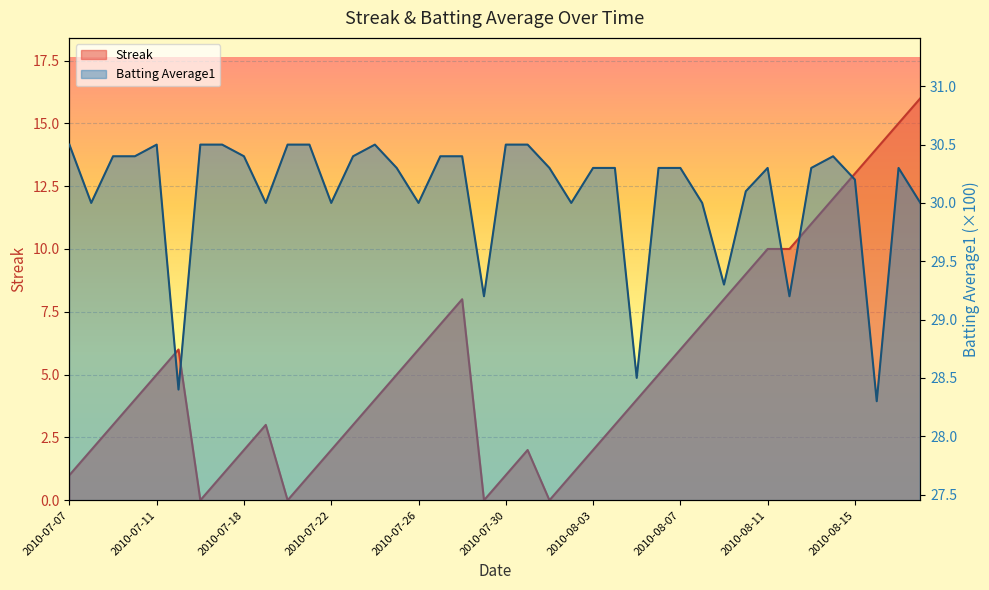

How many data points does each series have?

40